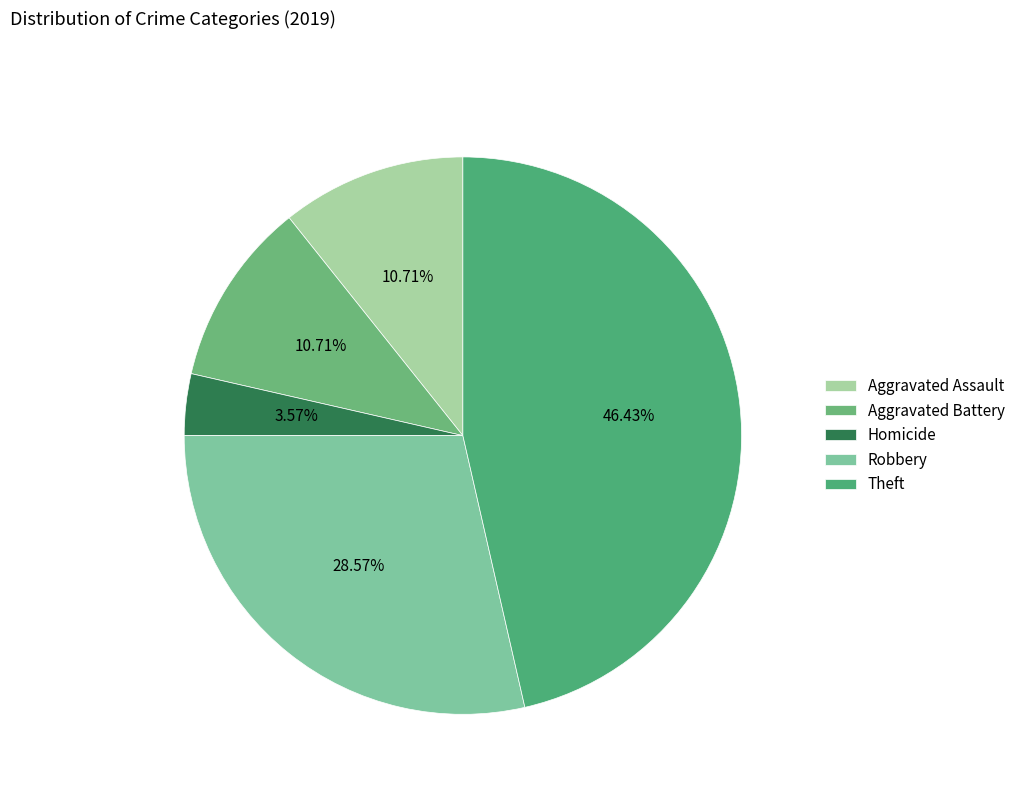

How many slices are in this pie chart?

5